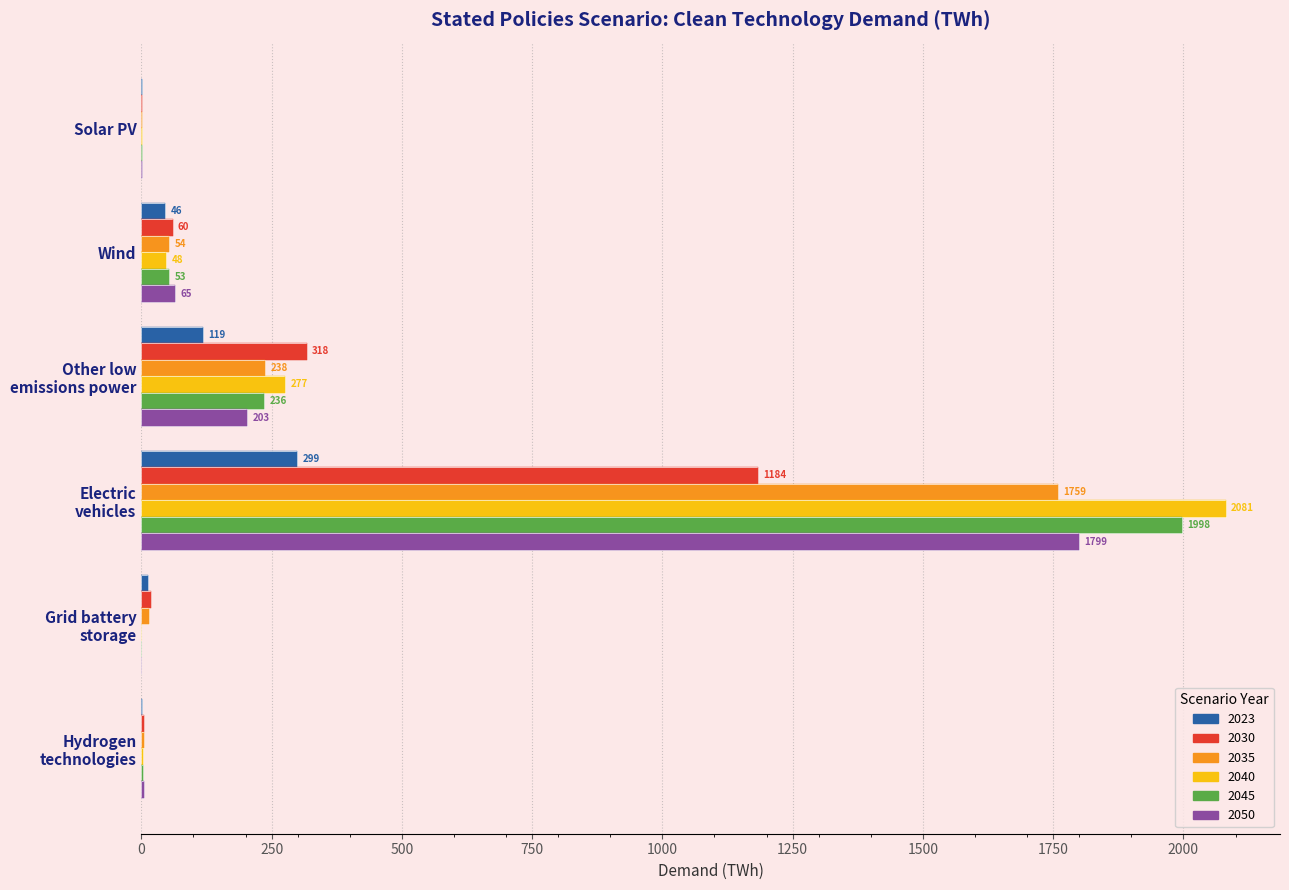

What is the label of the 5th bar from the left?

Grid battery
storage